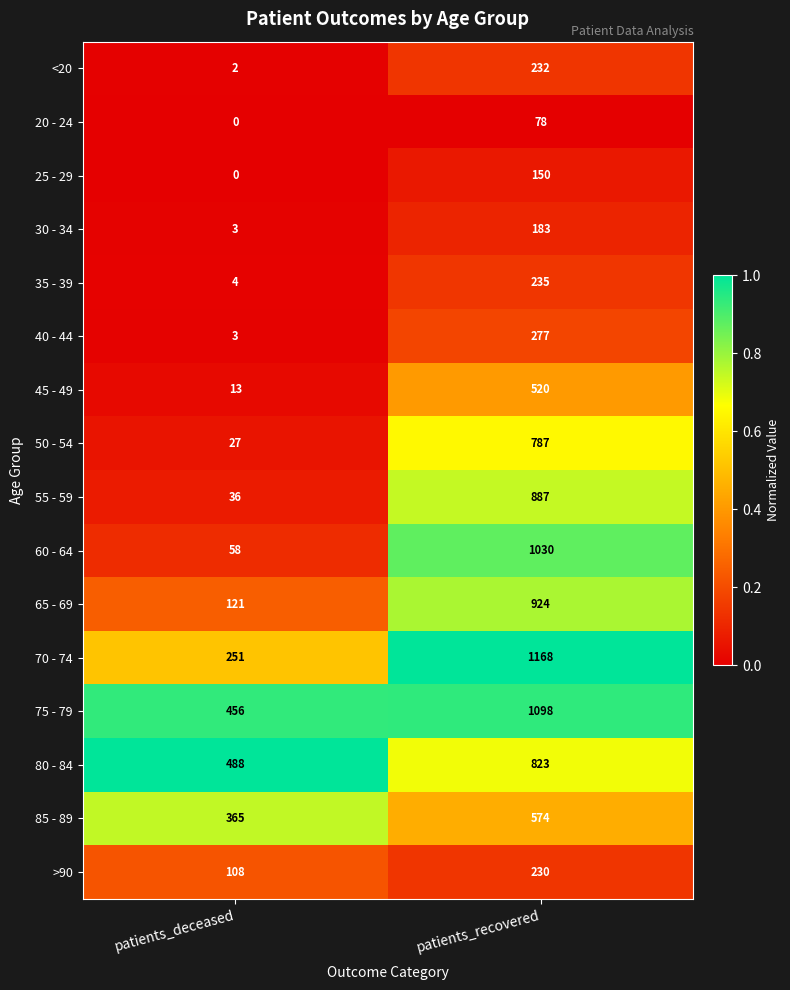

What is the maximum value shown in the chart?

1168